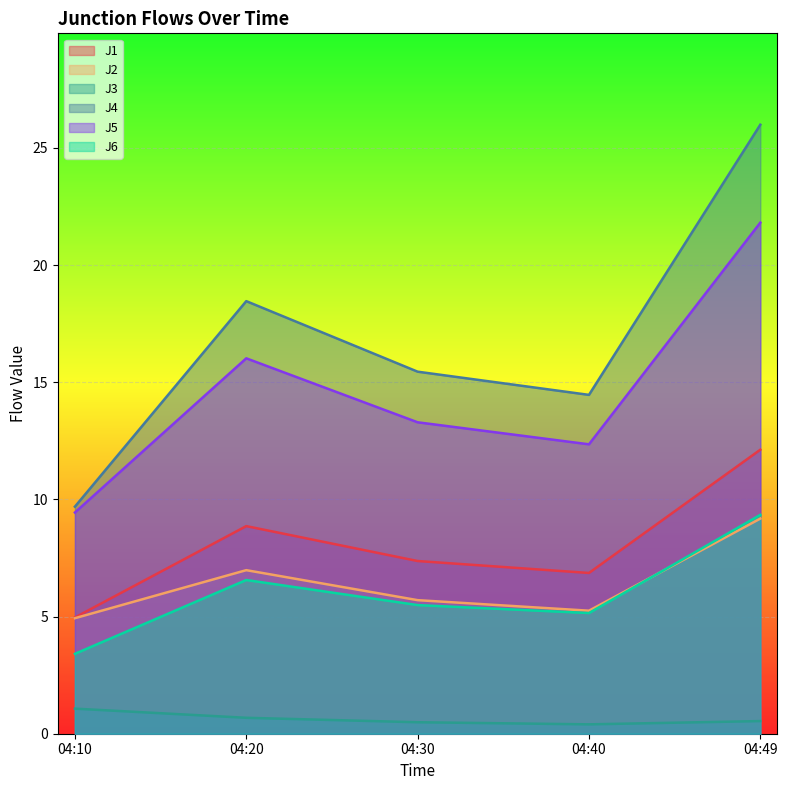

Reading left to right, list all the values displayed in this chart.

J1: 5.0	8.9	7.4	6.9	12.1
J2: 4.9	7.0	5.7	5.2	9.2
J3: 1.1	0.7	0.5	0.4	0.5
J4: 9.7	18.5	15.4	14.5	26.0
J5: 9.4	16.0	13.3	12.3	21.8
J6: 3.4	6.6	5.5	5.2	9.3